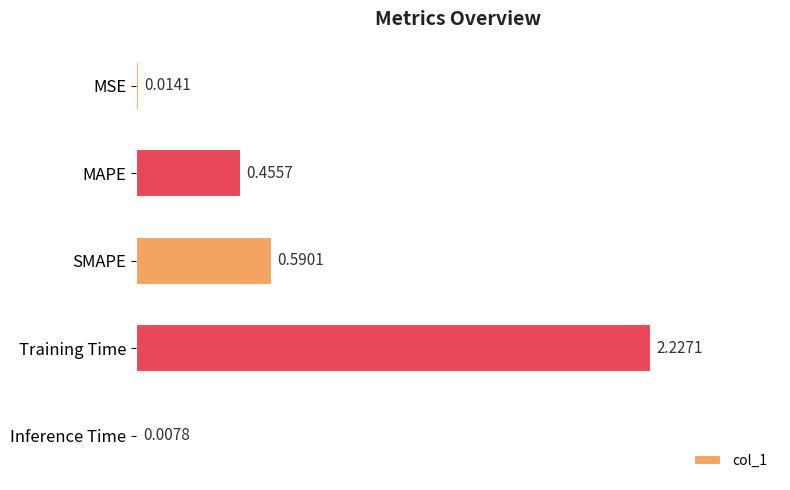

Which has a higher value, Training Time or MAPE?

Training Time